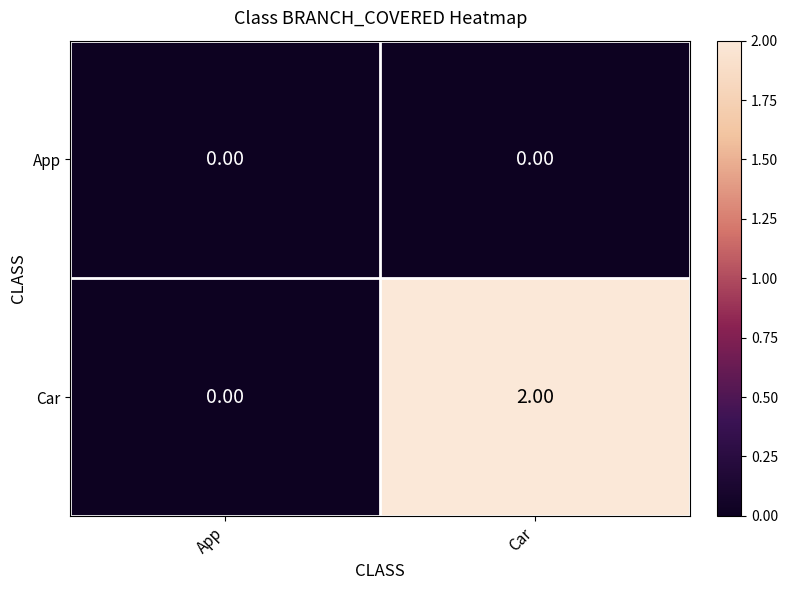

At which category is the sum across all series the highest?

Car